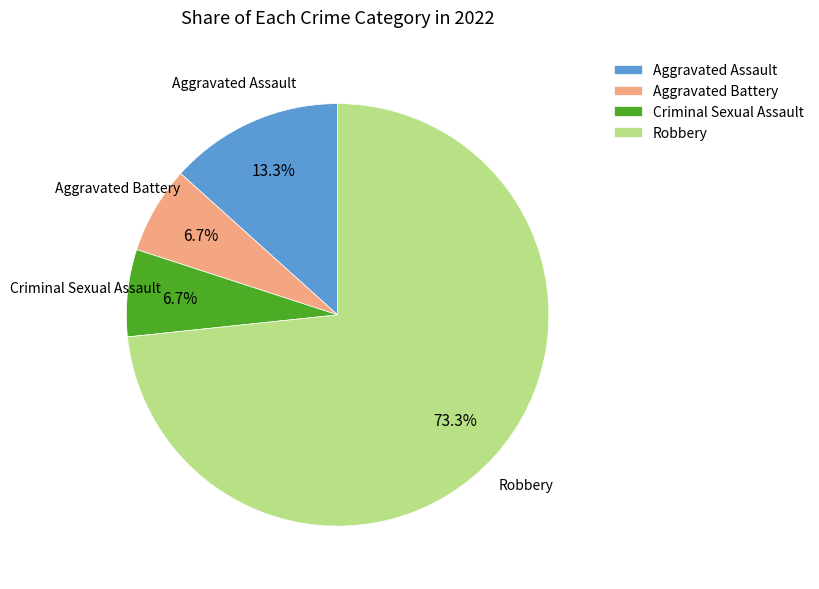

How many slices are in this pie chart?

4